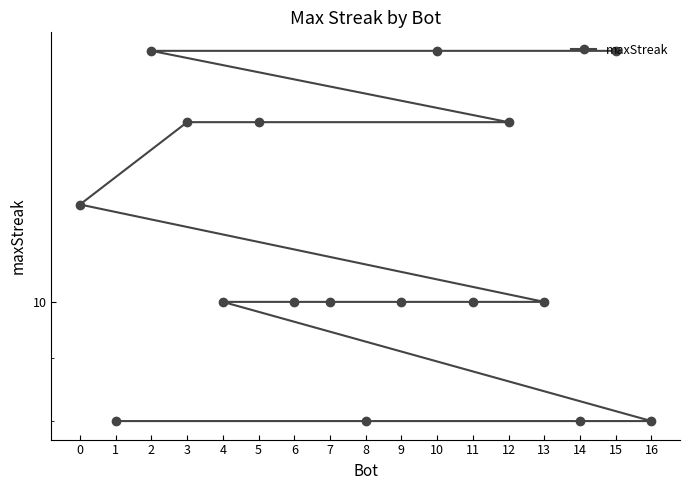

List the labels in order of value, largest first.

15, 10, 2, 12, 5, 3, 0, 13, 11, 9, 7, 6, 4, 16, 14, 8, 1